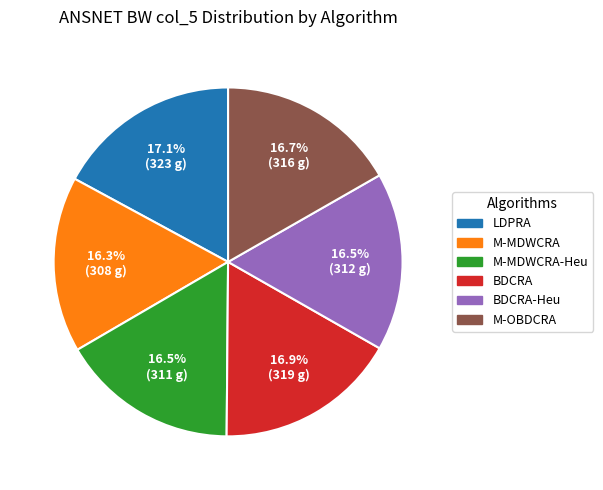

Is there a majority slice in this chart?

No